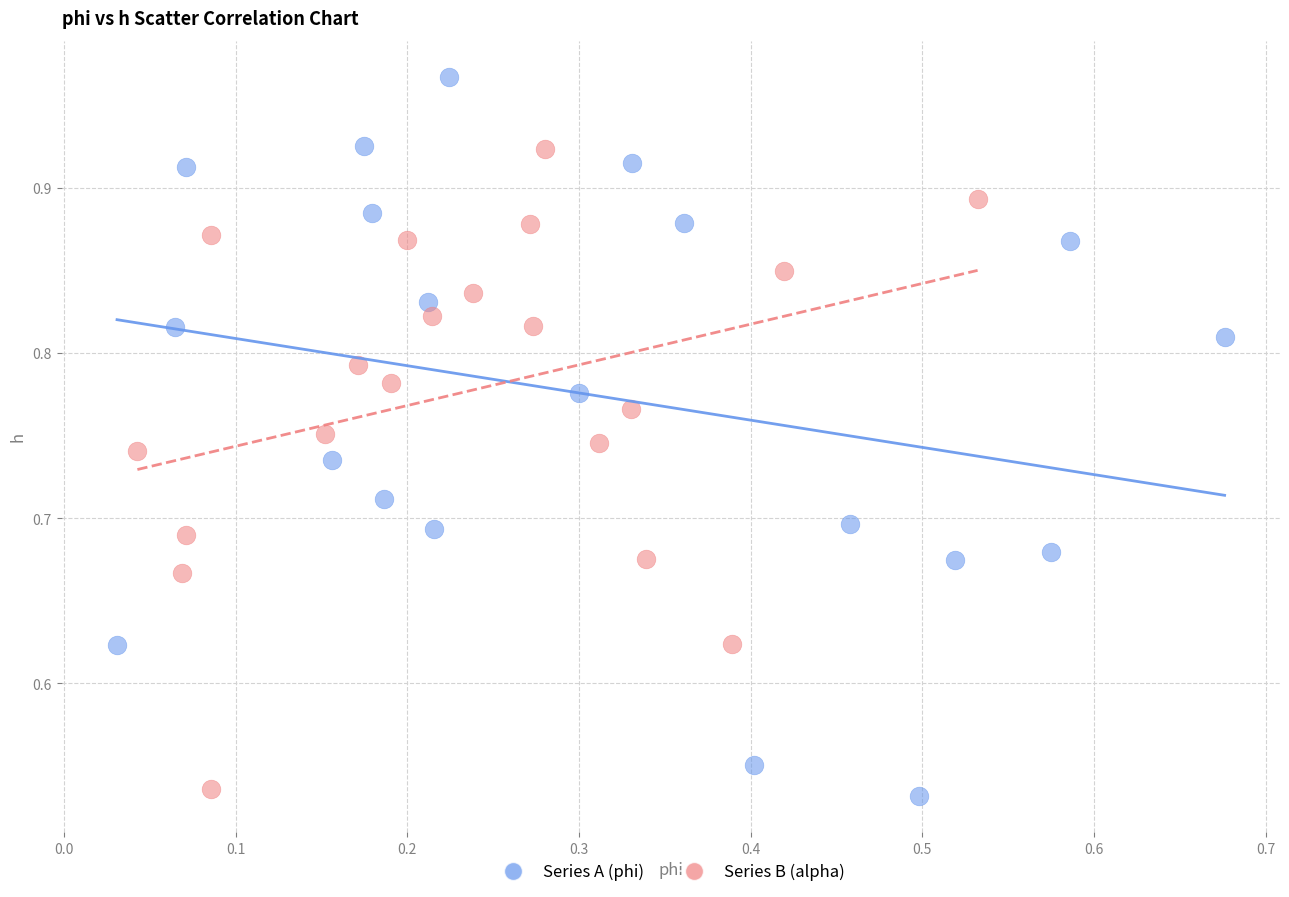

What are all the series names shown in the legend?

Series A (phi), Series B (alpha)